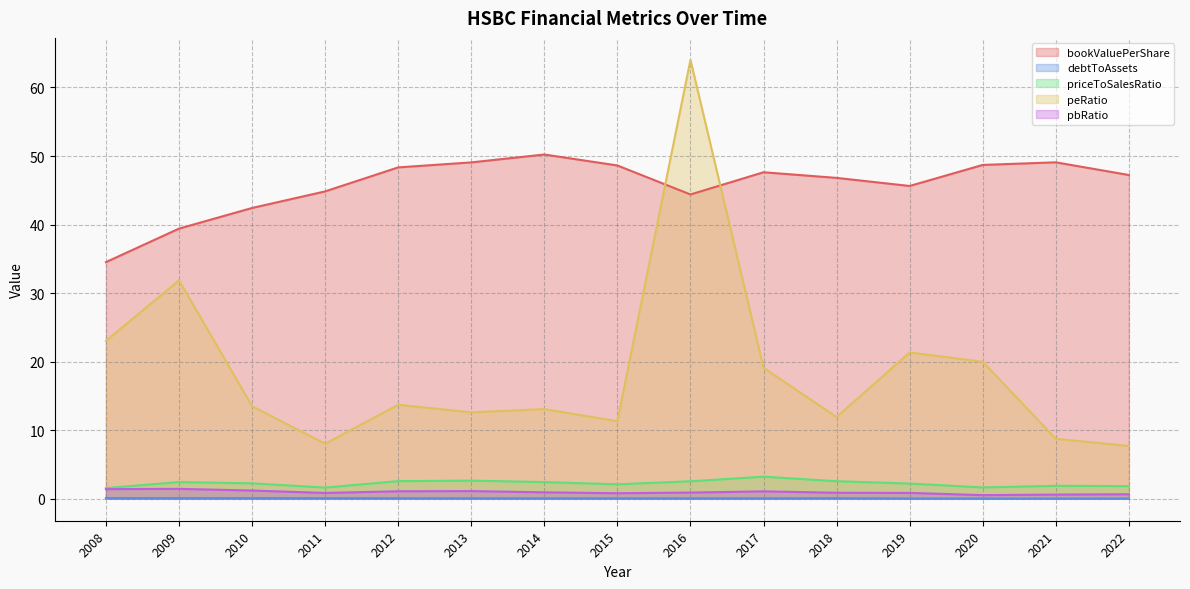

Where is the first local maximum for debtToAssets?

2010